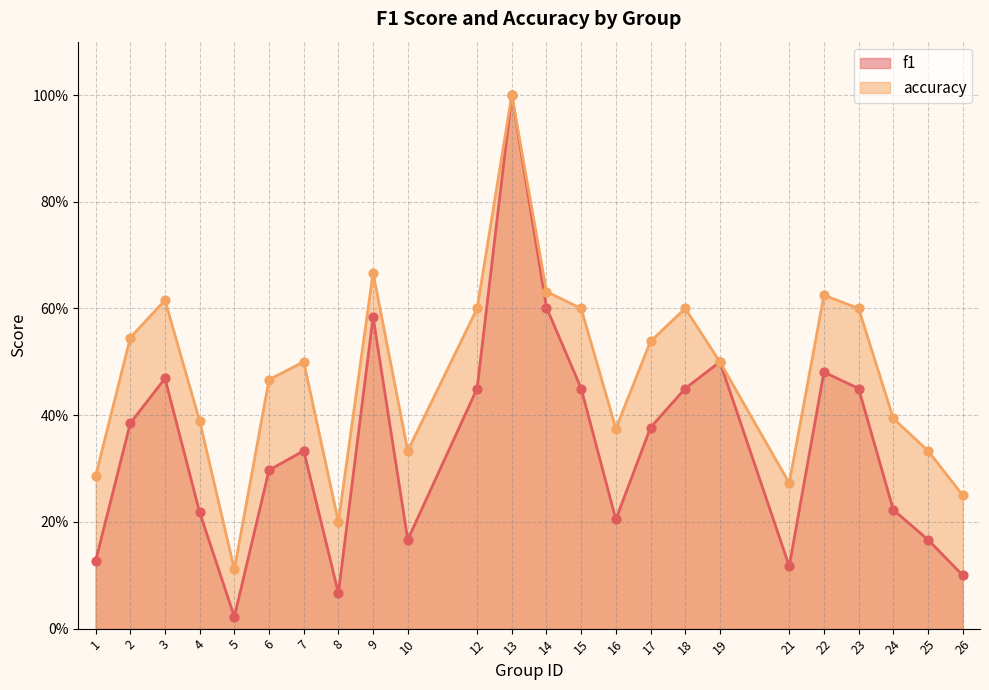

What is the total value across all series at 10?

0.5